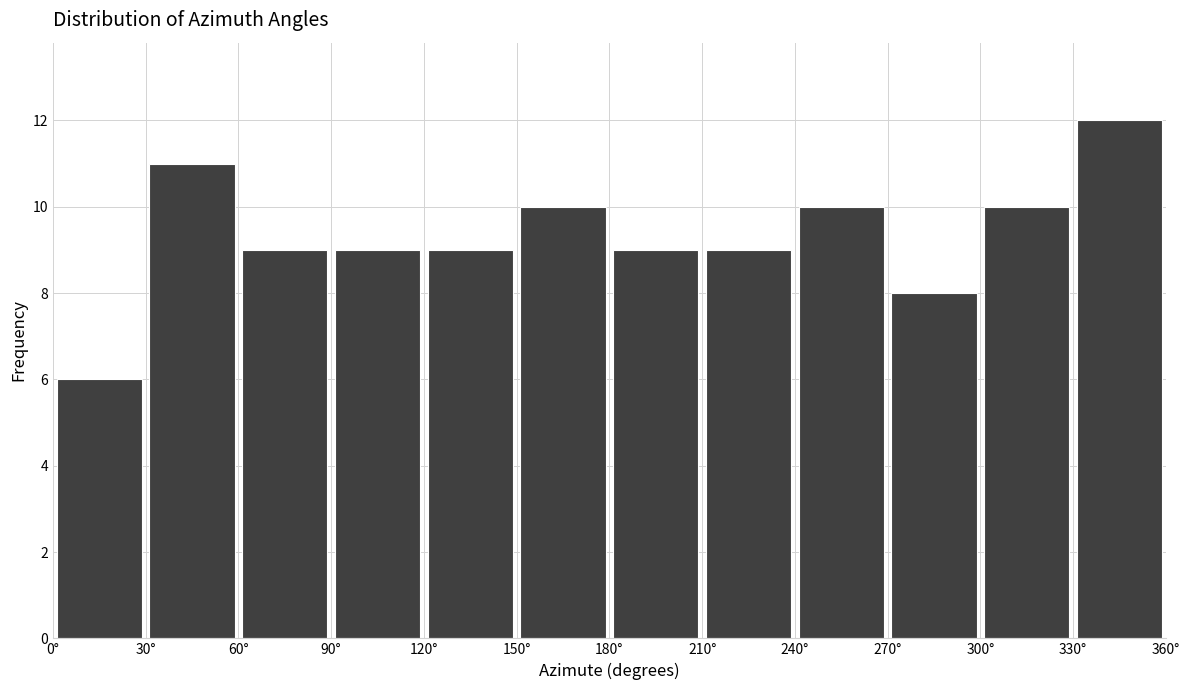

What is the height of the bar covering 240 to 270 on the x-axis? The values are not printed on the chart, so give them approximately, as read against the axis.

10